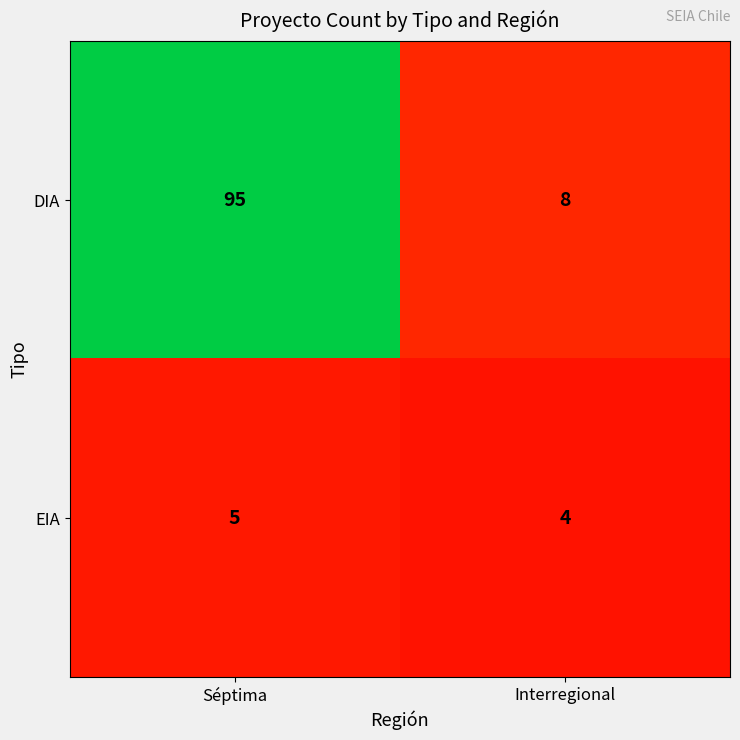

What is the difference between the DIA values at Séptima and Interregional?

87